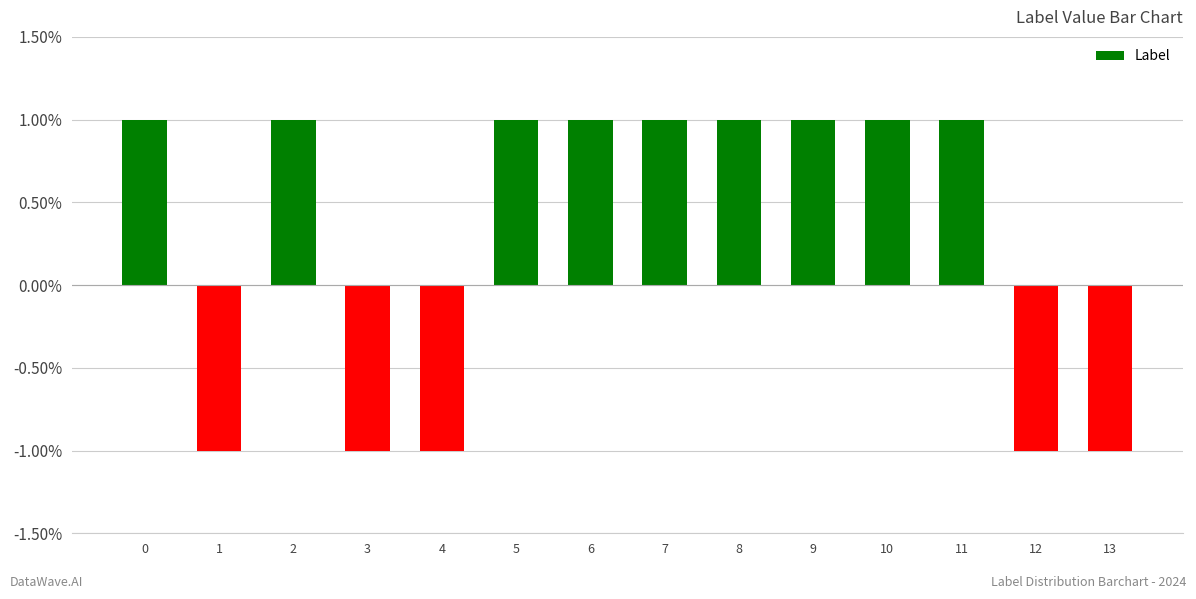

True or false: the data shows 0 at 2.

False